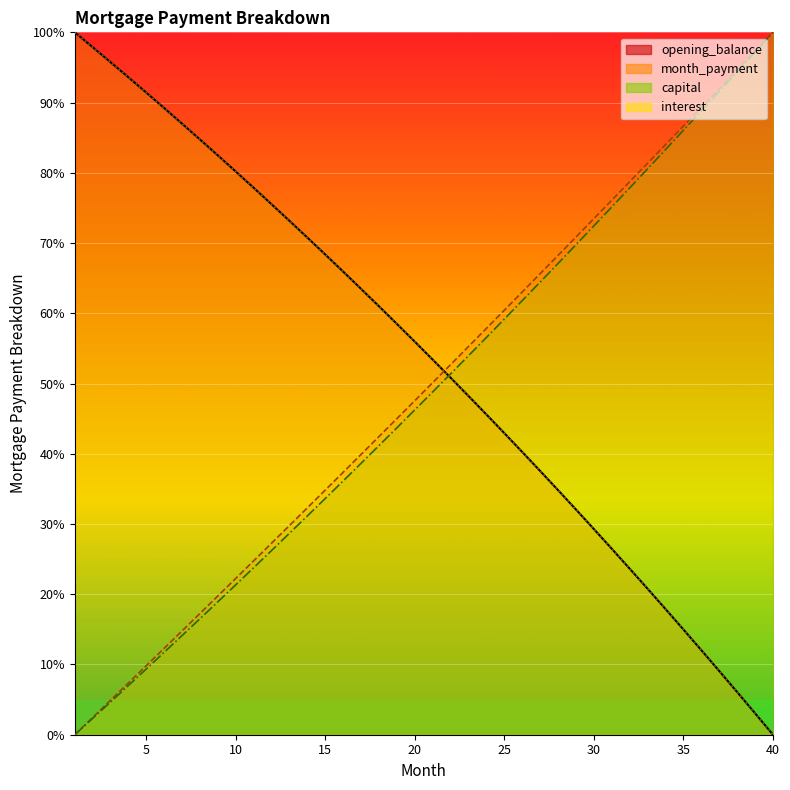

What is the value of the month_payment point at the 34th from the left?

84.0